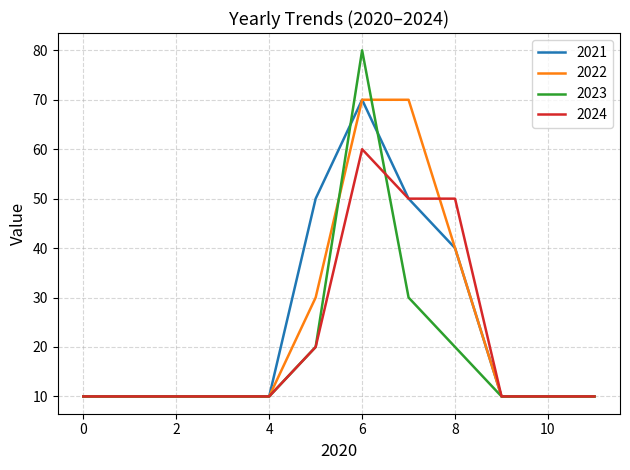

Which series has the largest range (max minus min)?

2023